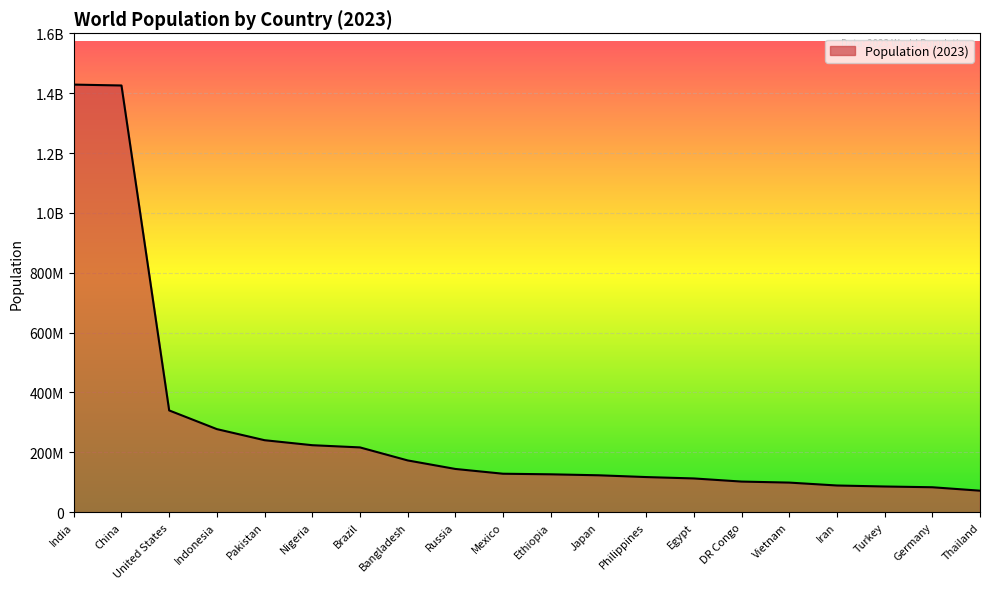

The value at Nigeria is 352926710. True or false?

False